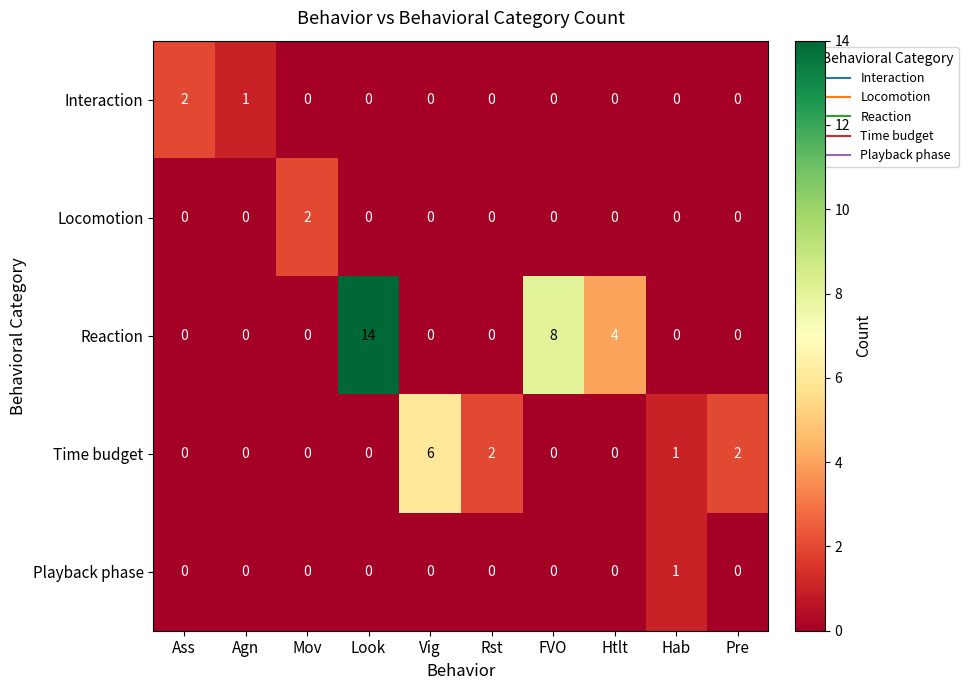

What is the sum of all Time budget values?

11